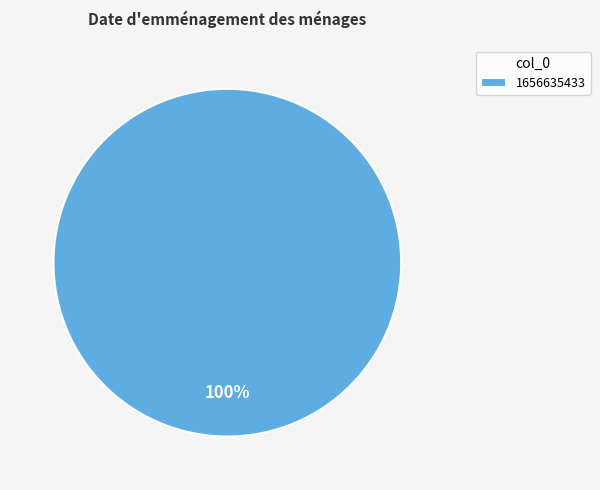

Rank the categories by value from lowest to highest.

1656635433